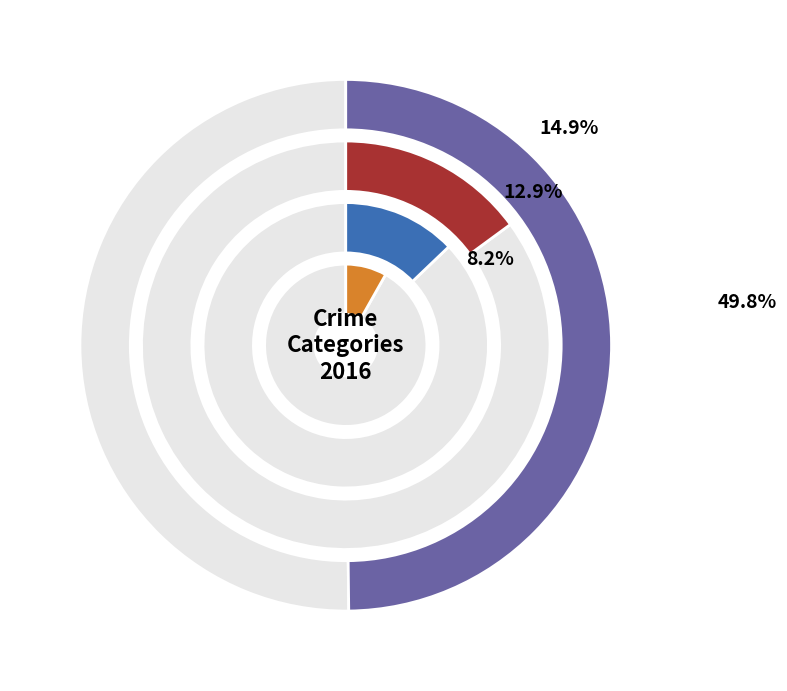

What is the largest slice in the pie chart?

Theft